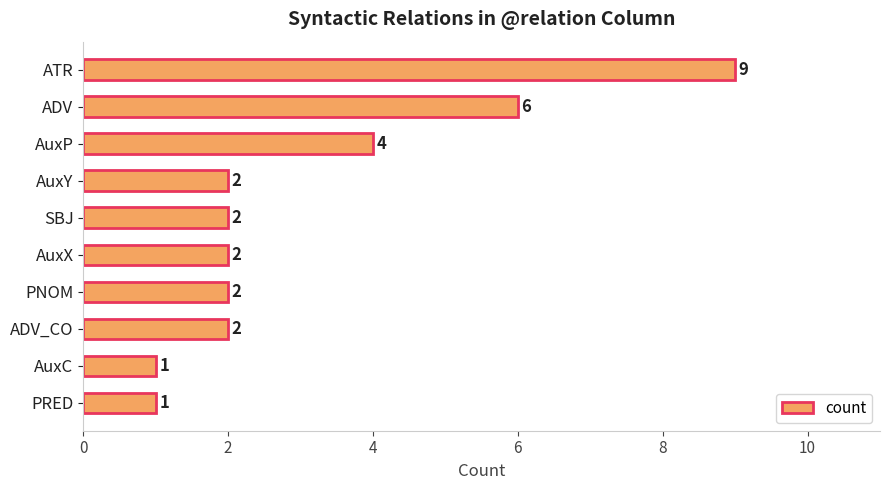

What is the change in value from ADV to AuxX?

-4